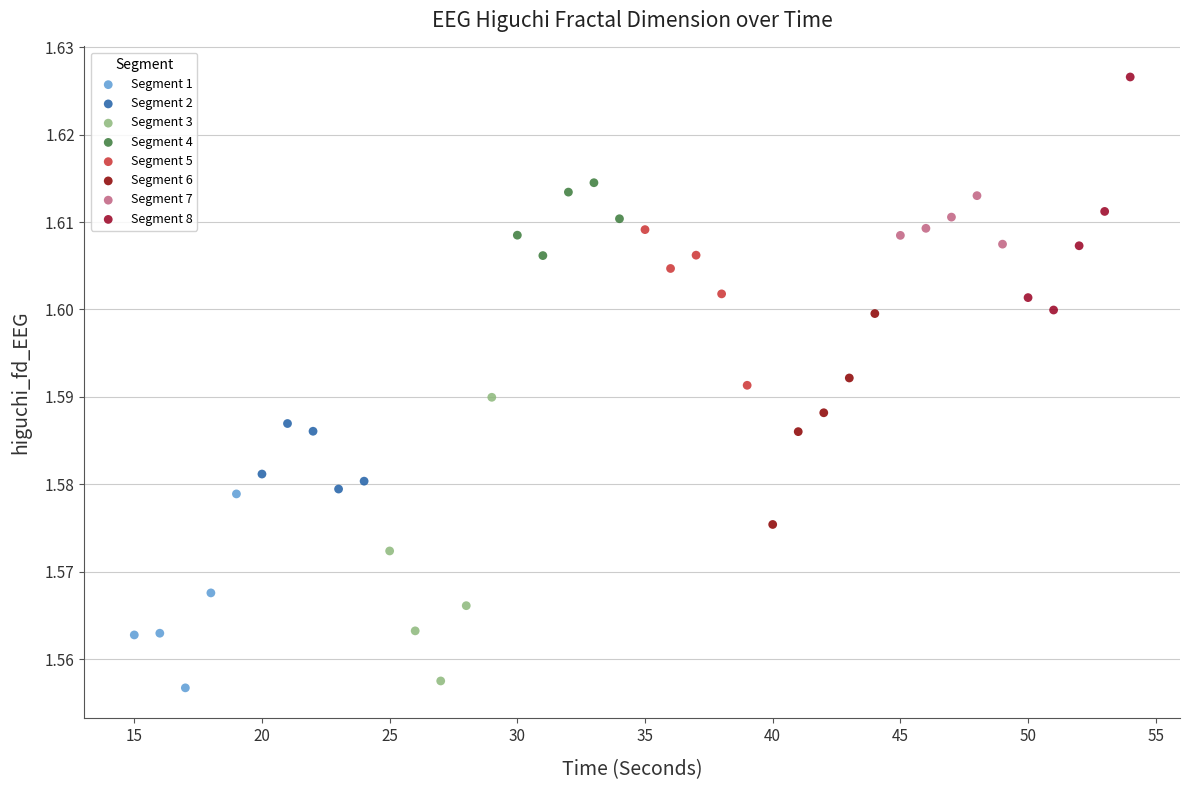

Which series has the largest Y range (max minus min)?

Segment 3